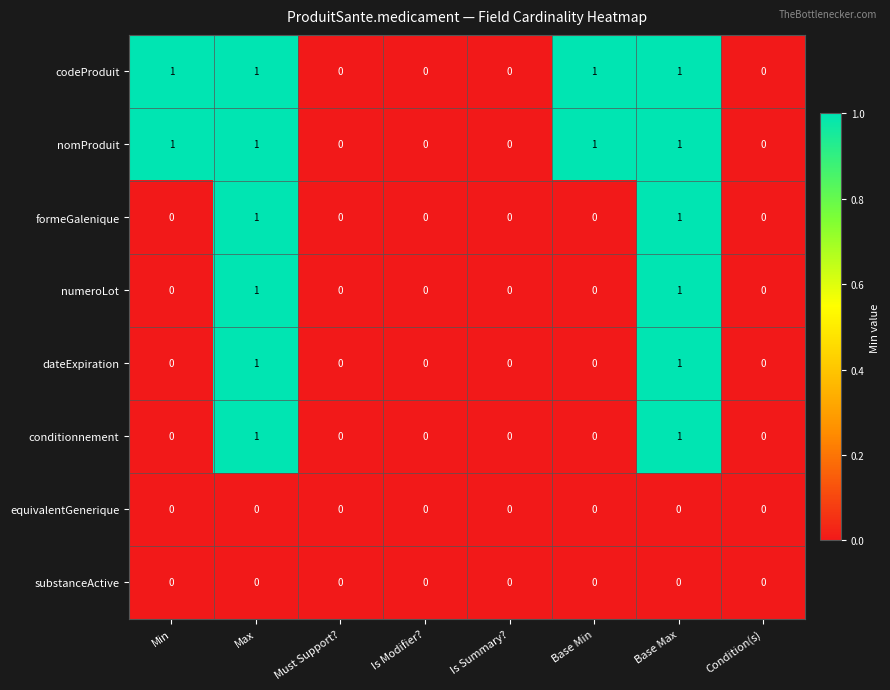

True or false: codeProduit has a value of 1 at Max.

True